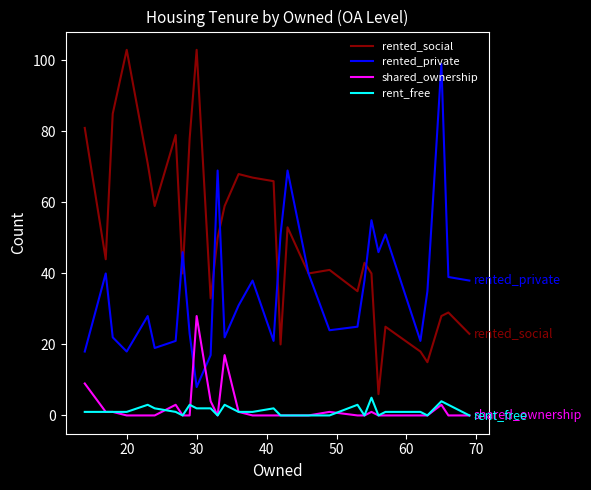

Which series has the largest total across all categories?

rented_social